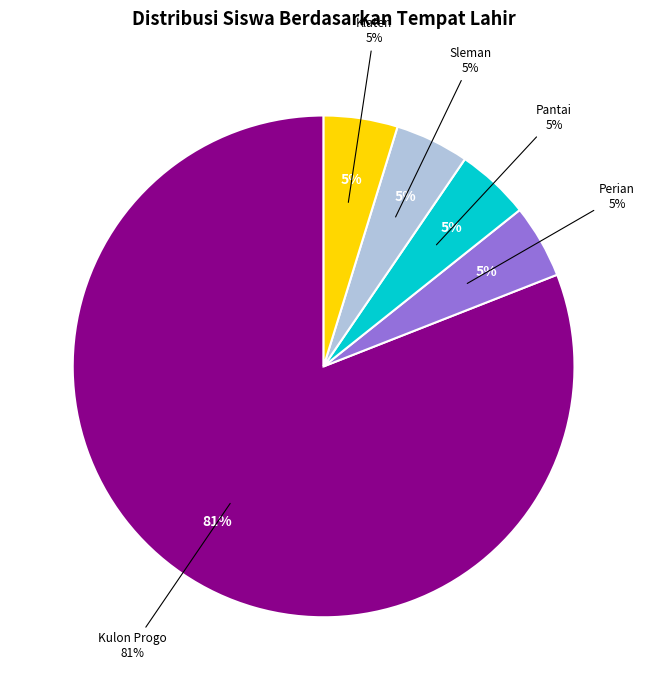

Which category has the smallest portion of the pie?

Perian